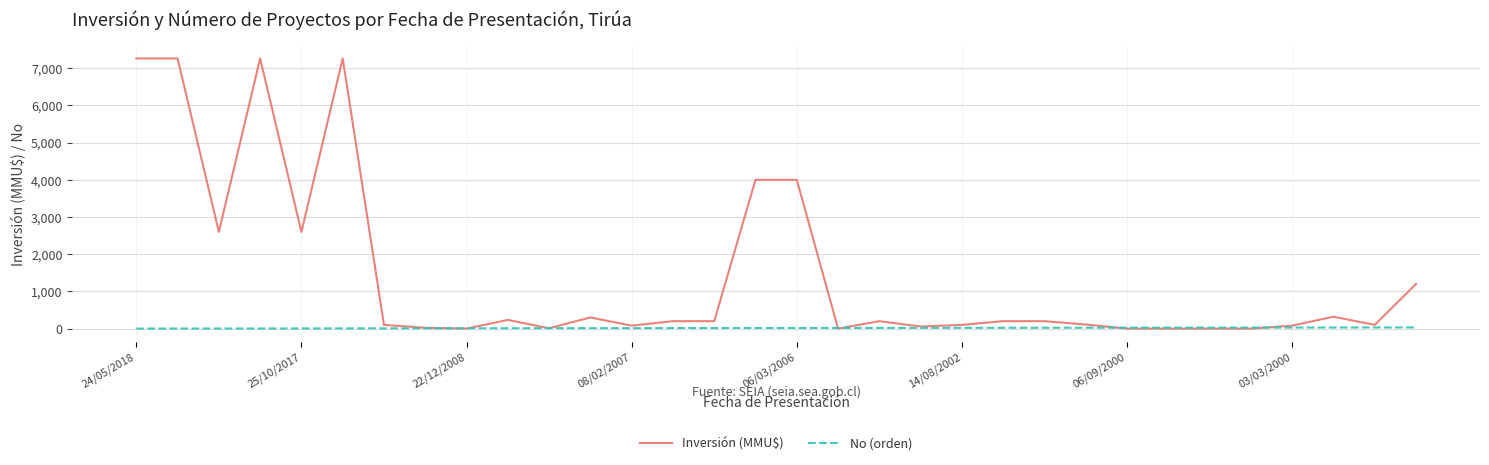

Which series has the largest total across all categories?

Inversión (MMU$)